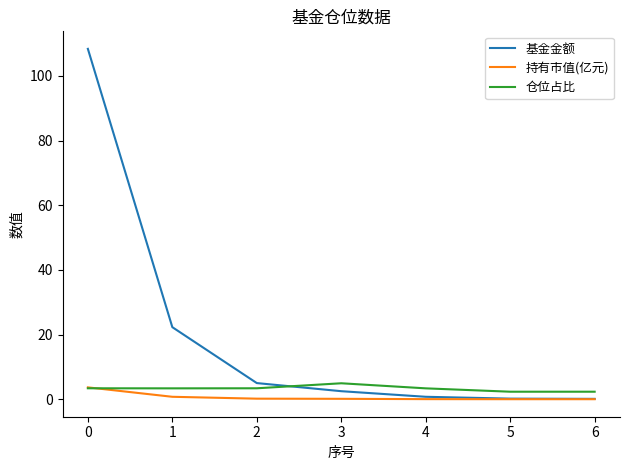

Is it true that 基金金额 equals 0.8 at 4?

True